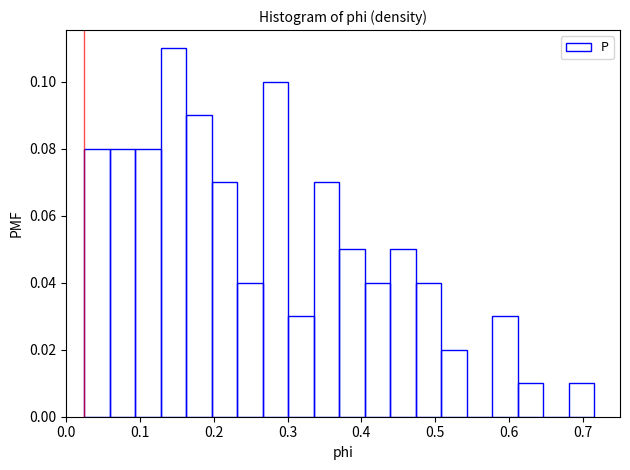

Around what value on the x-axis is the tallest bar? Give the approximate position of its centre, as read against the axis.

0.15